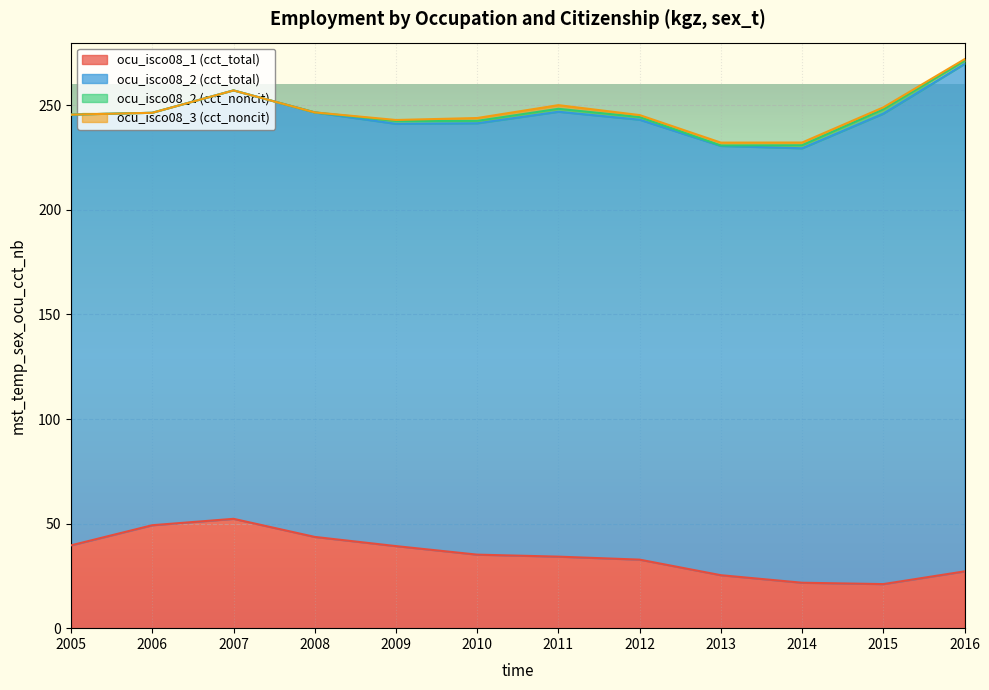

Reading right to left, what are all the values shown in this chart?

ocu_isco08_1 (cct_total): 2016=27.2	2015=21.1	2014=21.7	2013=25.3	2012=32.8	2011=34.2	2010=35.2	2009=39.2	2008=43.6	2007=52.3	2006=49.2	2005=39.6
ocu_isco08_2 (cct_total): 2016=242.7	2015=225.0	2014=207.7	2013=205.3	2012=210.4	2011=212.7	2010=206.3	2009=201.9	2008=203.0	2007=204.9	2006=197.2	2005=206.0
ocu_isco08_2 (cct_noncit): 2016=1.5	2015=2.1	2014=1.4	2013=0.2	2012=1.3	2011=1.4	2010=1.2	2009=1.4	2008=0.0	2007=0.0	2006=0.0	2005=0.0
ocu_isco08_3 (cct_noncit): 2016=0.8	2015=0.9	2014=1.3	2013=1.4	2012=1.0	2011=1.8	2010=1.4	2009=0.5	2008=0.0	2007=0.0	2006=0.0	2005=0.0